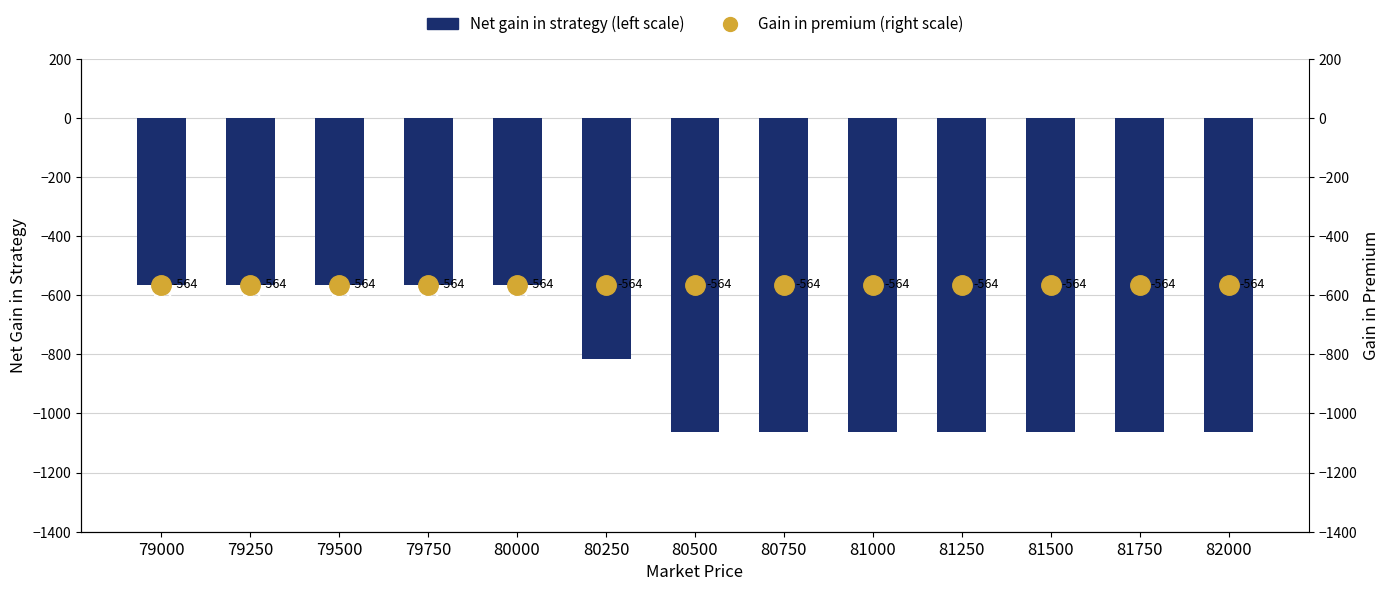

How many series are shown in this chart?

2